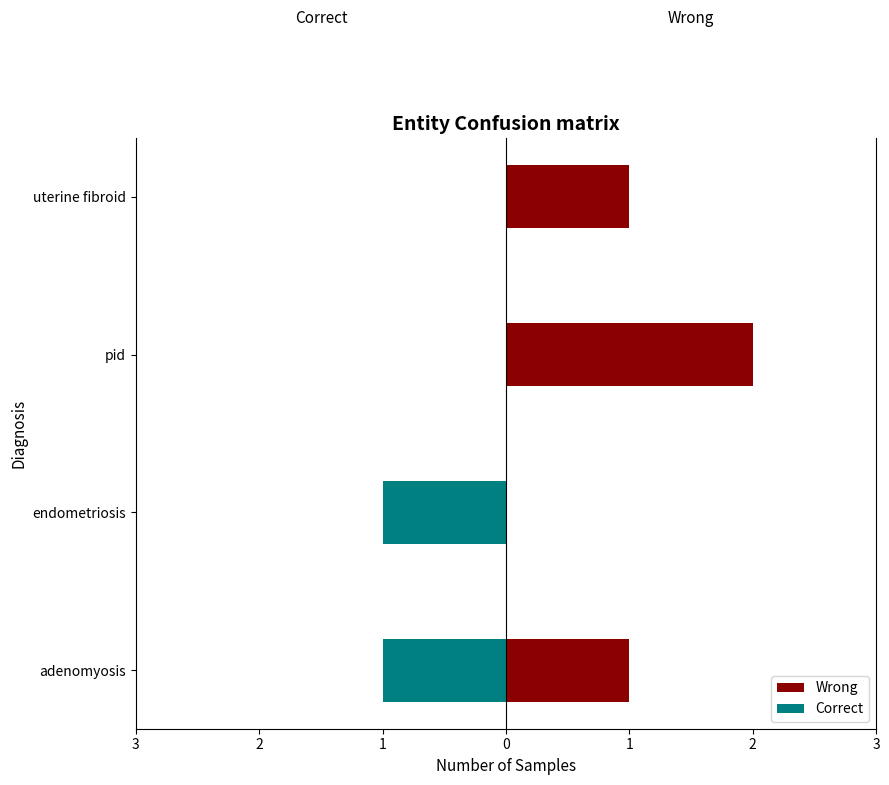

The value of Wrong at 2 is 0. True or false?

True